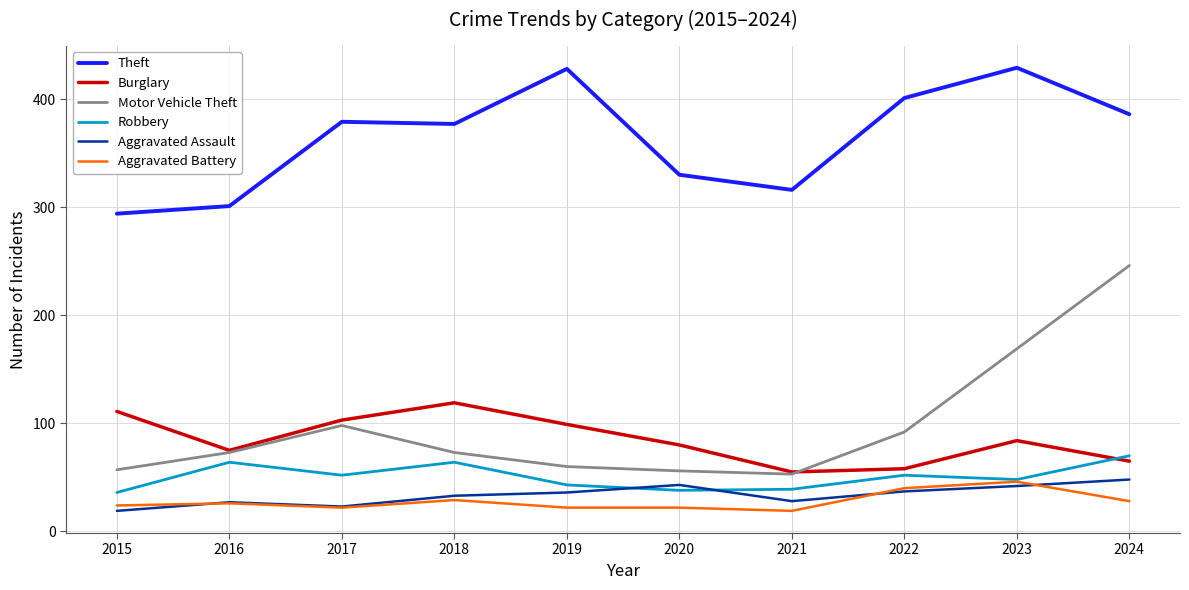

Is it true that Aggravated Assault equals 5 at 2015?

False